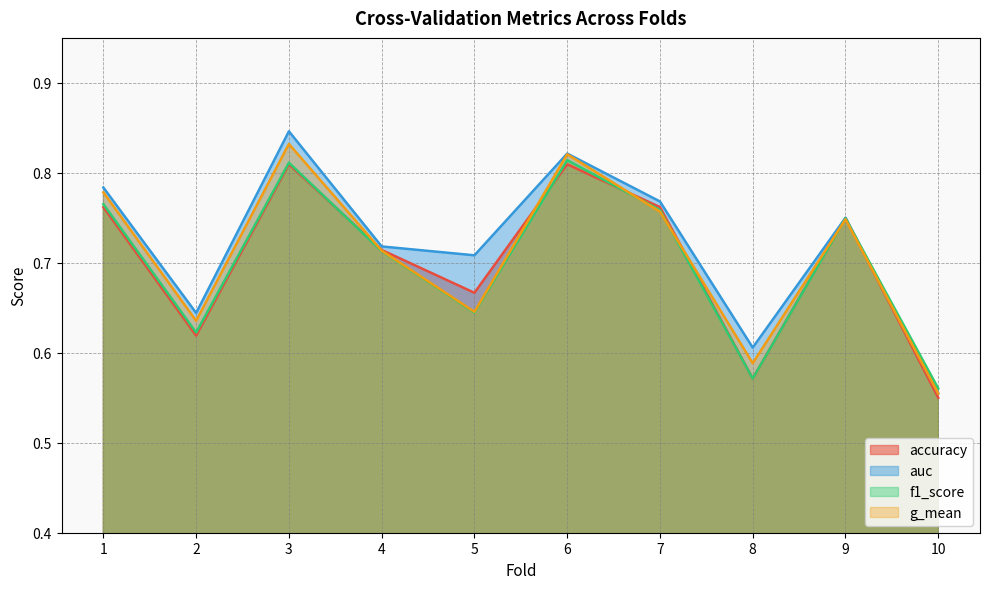

In auc, how many points are higher than both neighbors (excluding endpoints)?

3